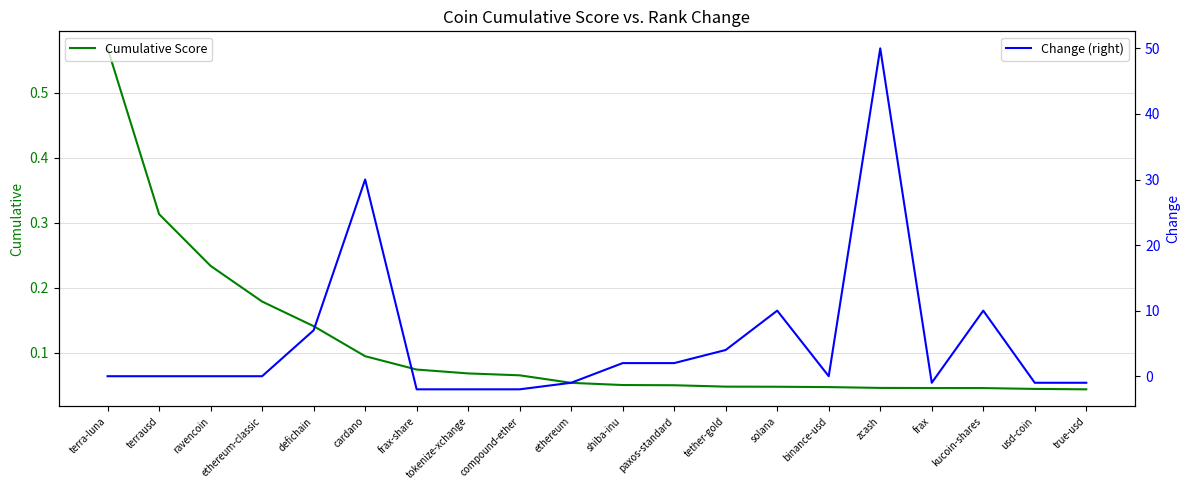

Reading left to right, transcribe all the data shown in this chart.

Cumulative Score: 0.6	0.3	0.2	0.2	0.1	0.1	0.1	0.1	0.1	0.1	0.1	0.0	0.0	0.0	0.0	0.0	0.0	0.0	0.0	0.0
Change (right): 0.0	0.0	0.0	0.0	7.0	30.0	-2.0	-2.0	-2.0	-1.0	2.0	2.0	4.0	10.0	0.0	50.0	-1.0	10.0	-1.0	-1.0